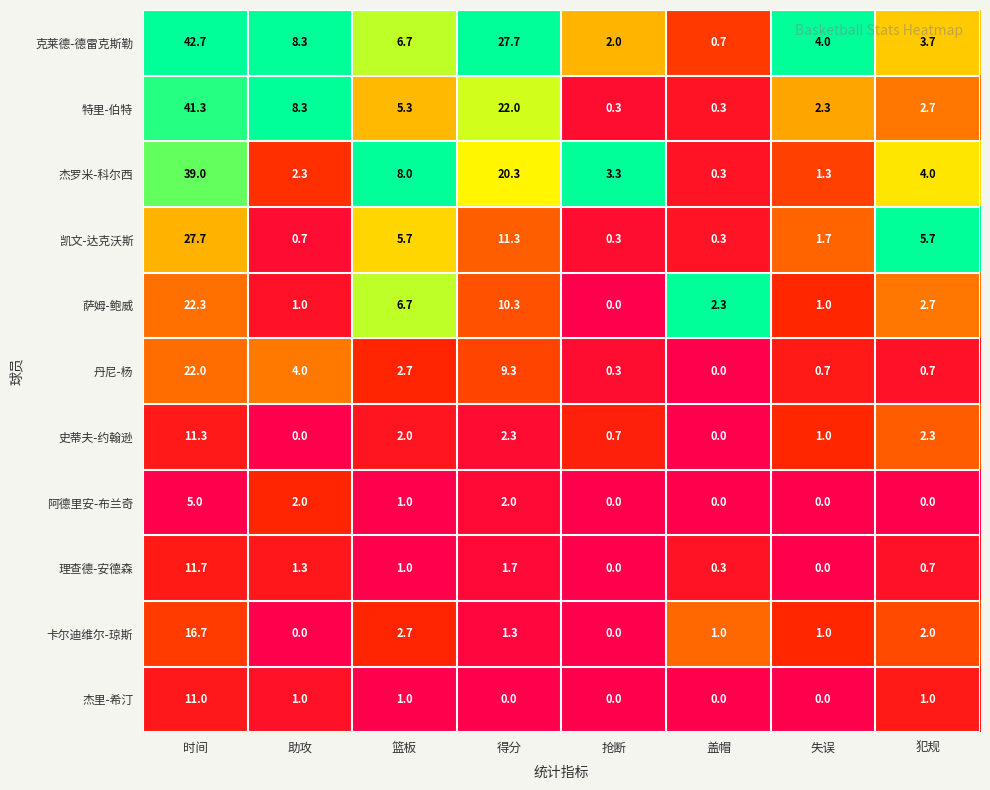

Is it true that 特里-伯特 equals 2.3 at 失误?

True